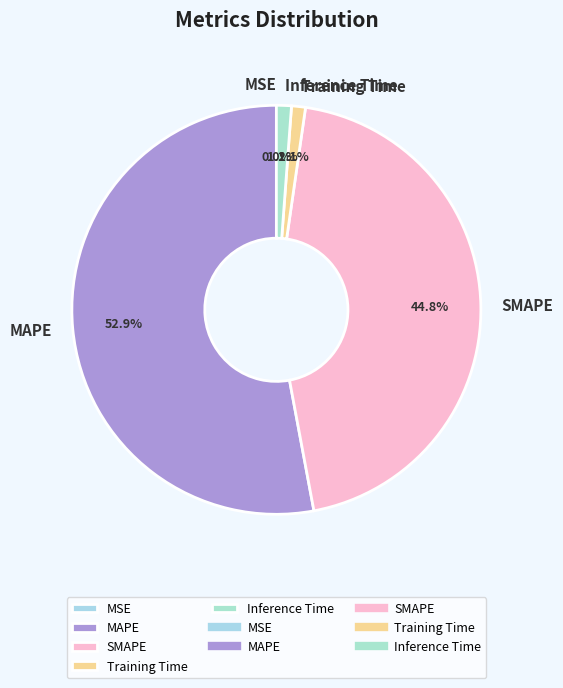

The SMAPE slice represents 45% of the pie. True or false?

True